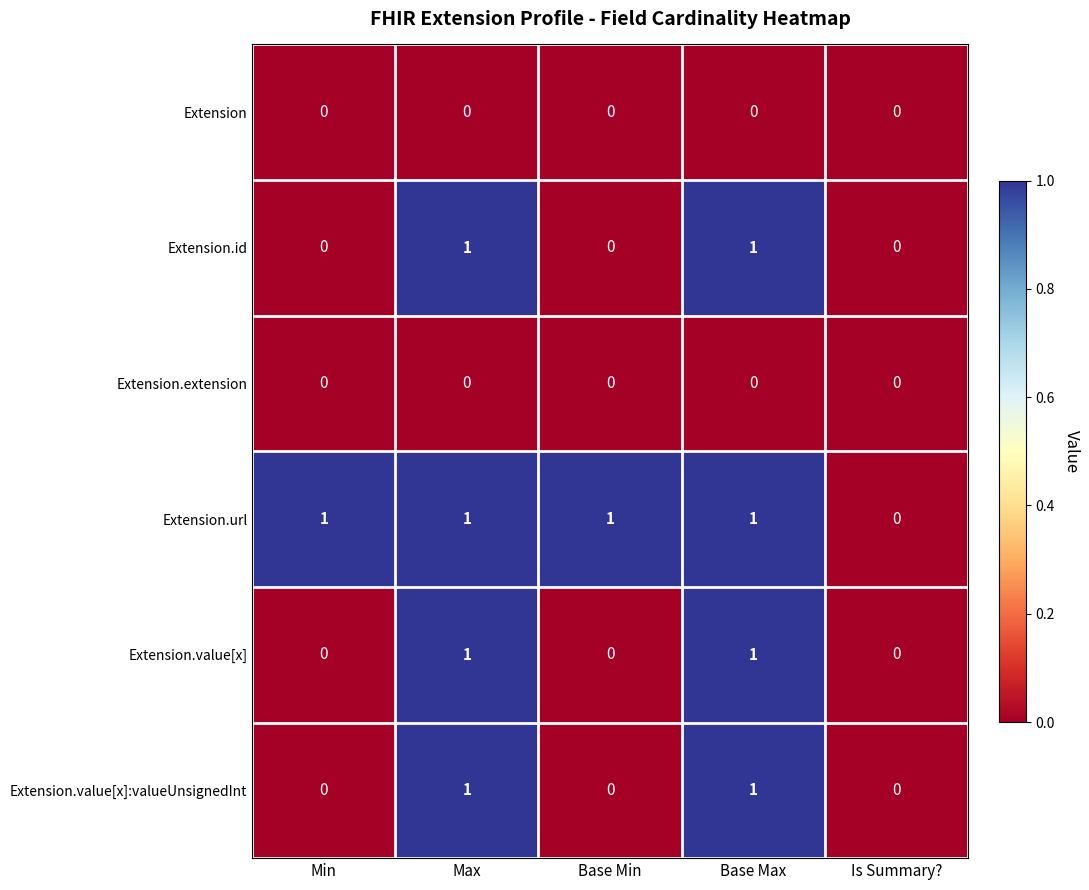

Is it true that Extension.value[x]:valueUnsignedInt equals 0 at Base Min?

True